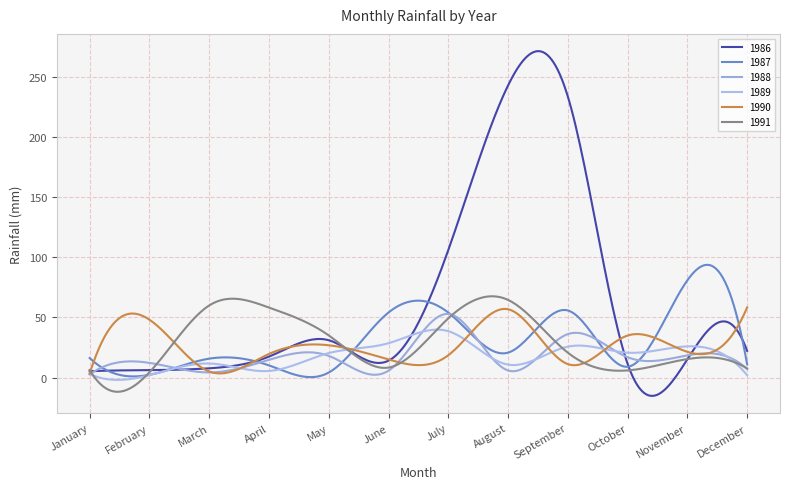

Which series has the widest spread of values?

1986